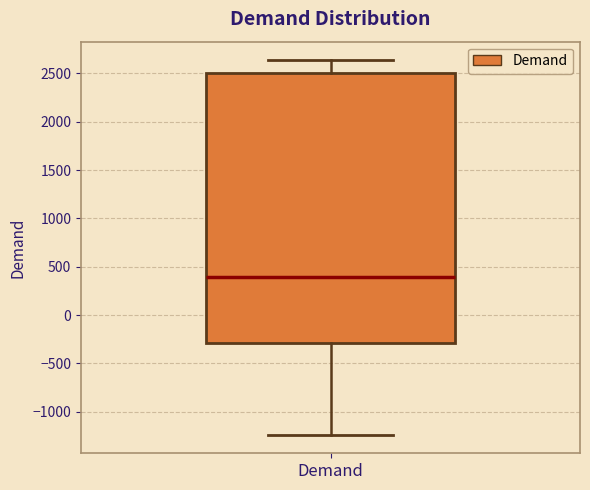

Transcribe this box plot: give where the median line is, the range the box spans, and where the two whiskers end, as read against the y-axis. The values are not printed on the chart, so give them approximately, as read against the axis.

median 400, box -300 to 2500, whiskers -1250 to 2650